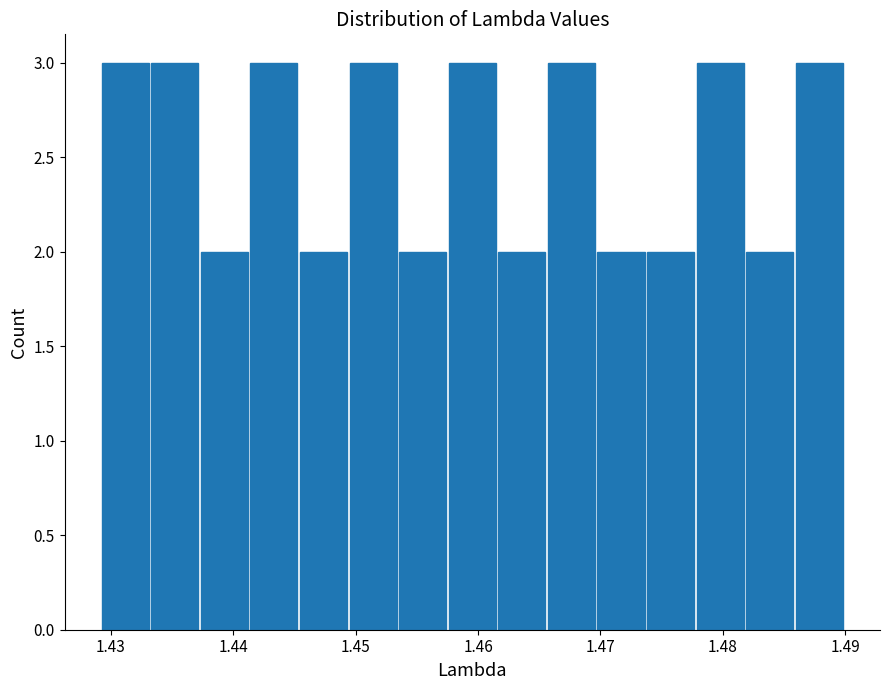

Reading left to right, transcribe this chart: for each bar, give the range it covers on the x-axis and its height. Neither the bar edges nor the heights are printed on the chart, so give them approximately, as read against the axes.

1.429 to 1.433: 3
1.433 to 1.437: 3
1.437 to 1.441: 2
1.441 to 1.445: 3
1.445 to 1.449: 2
1.449 to 1.453: 3
1.453 to 1.458: 2
1.458 to 1.462: 3
1.462 to 1.466: 2
1.466 to 1.470: 3
1.470 to 1.474: 2
1.474 to 1.478: 2
1.478 to 1.482: 3
1.482 to 1.486: 2
1.486 to 1.490: 3